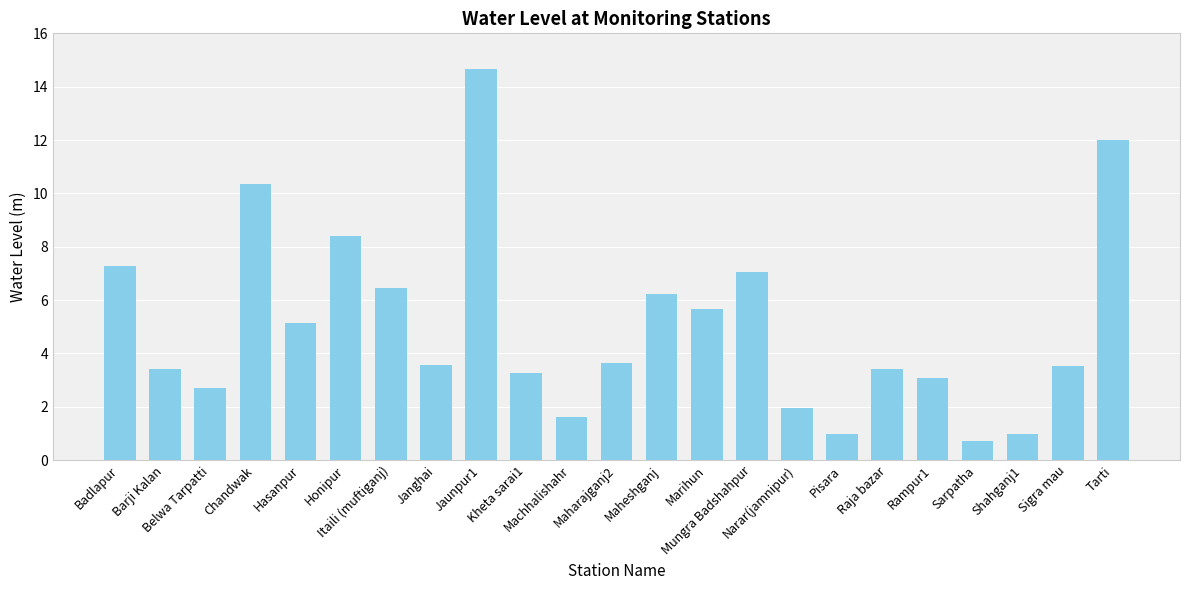

What is the smallest value displayed?

0.7